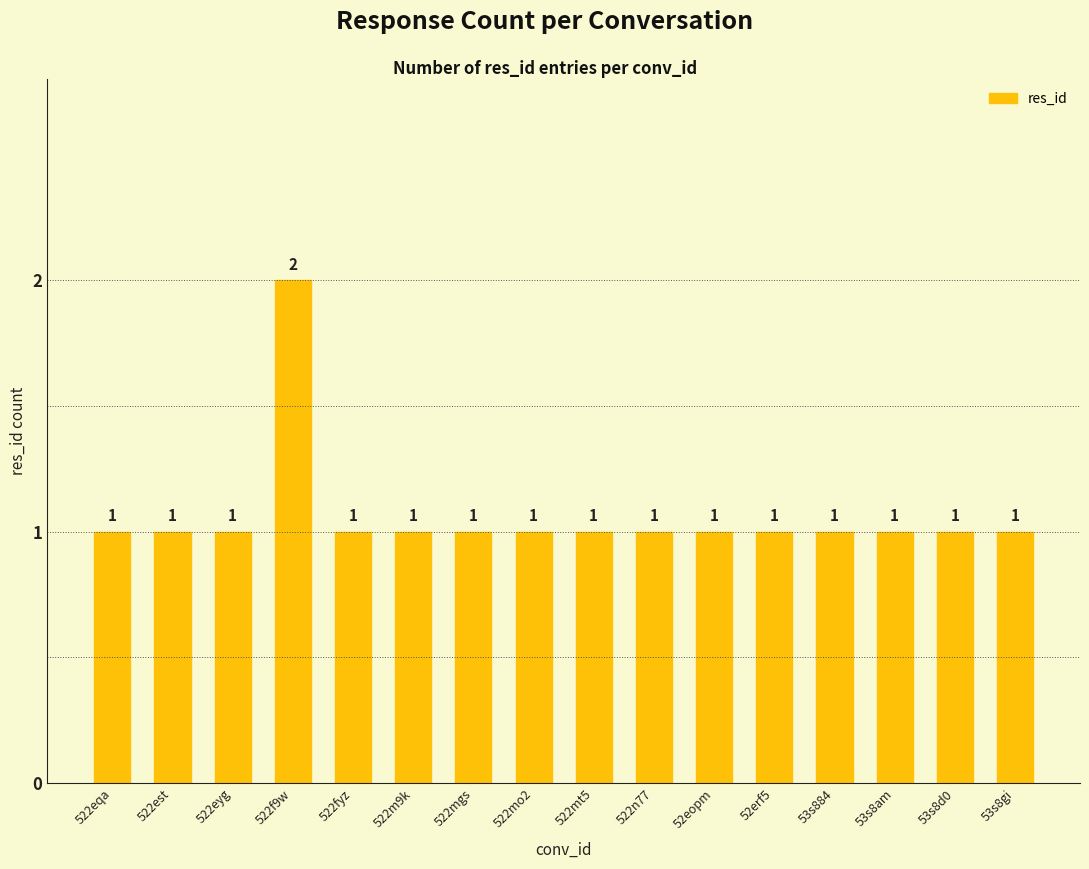

Reading left to right, list all the values displayed in this chart.

1	1	1	2	1	1	1	1	1	1	1	1	1	1	1	1